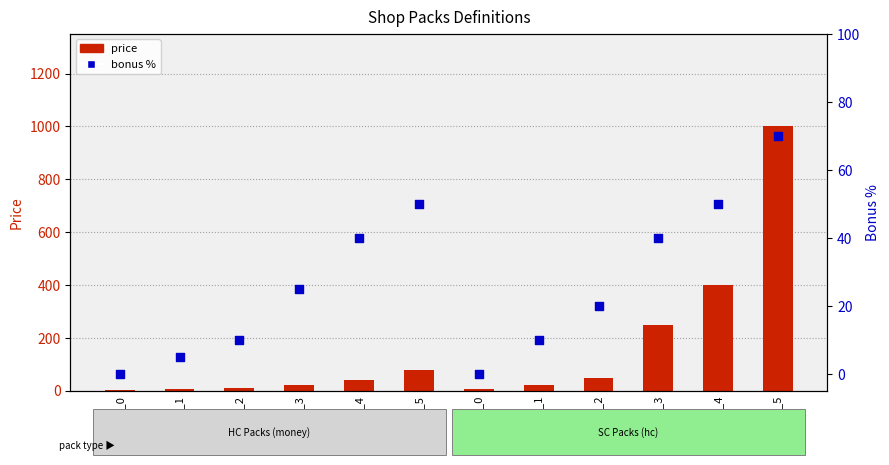

Which series contains the lowest Y value?

bonus %